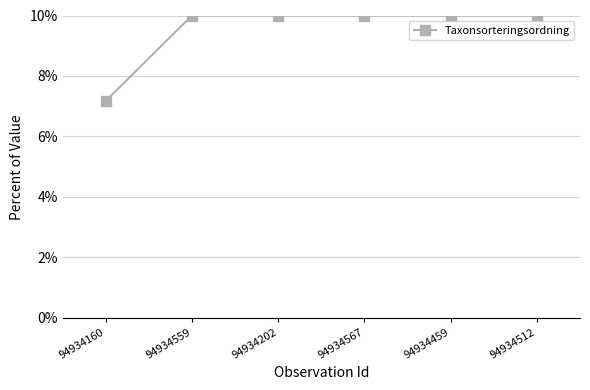

What is the sum of all values?

0.6